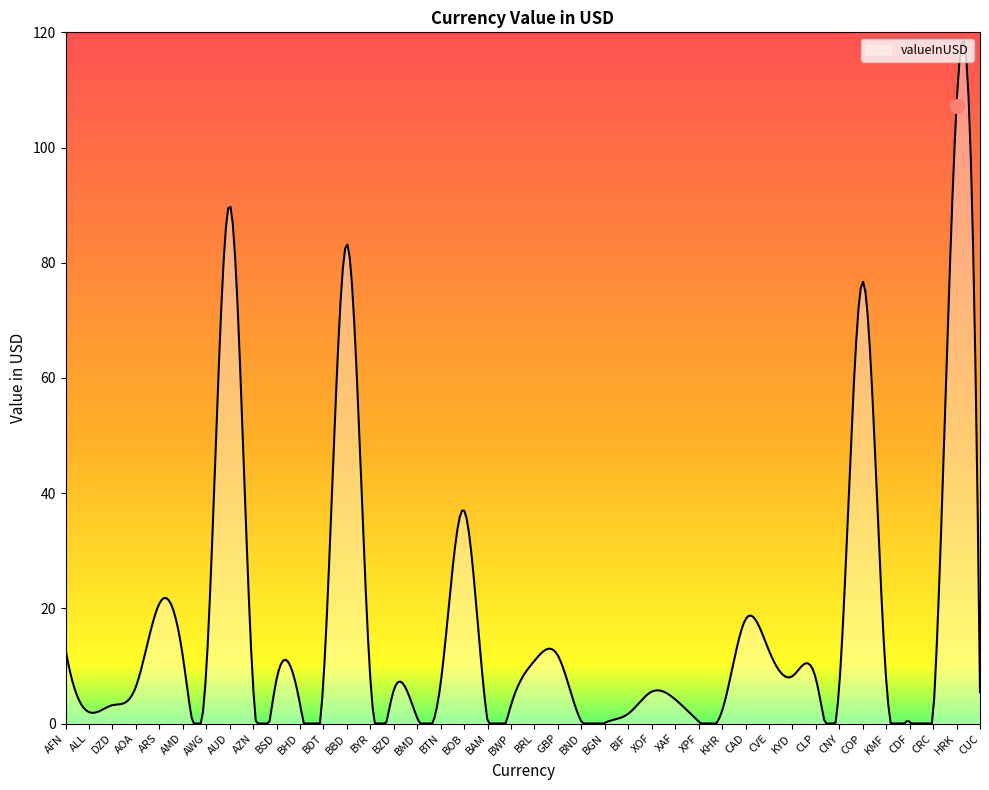

What is the greatest value displayed?

118.5